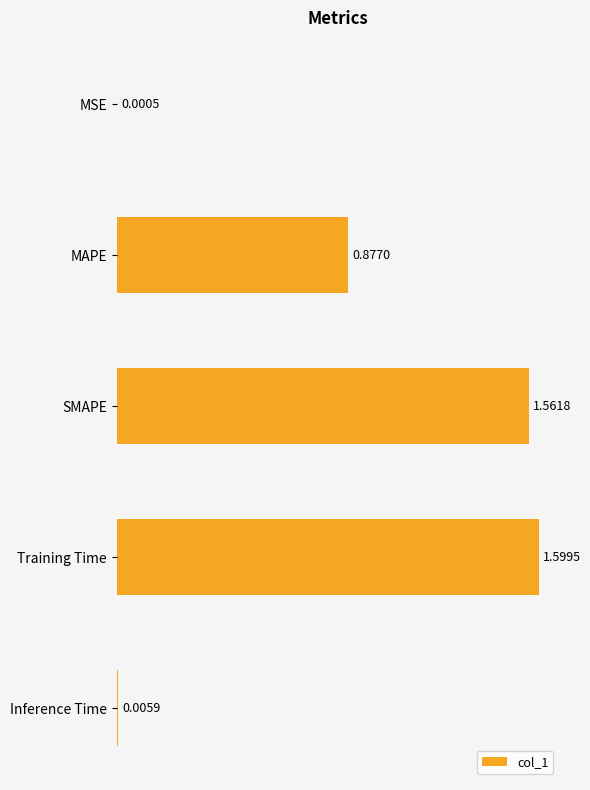

Where is the data nearest to the value 0?

MSE